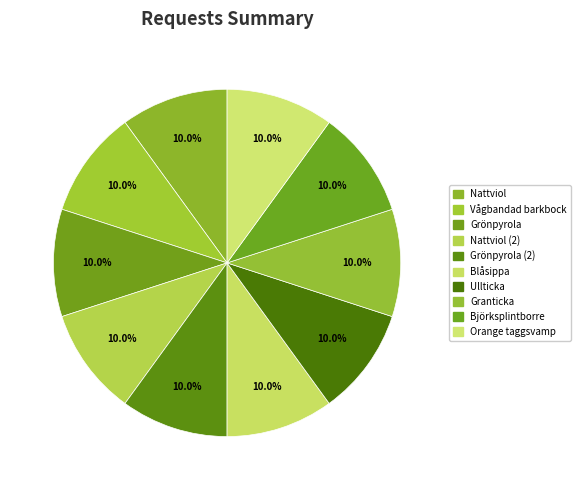

Is there any slice that represents more than half of the pie?

No